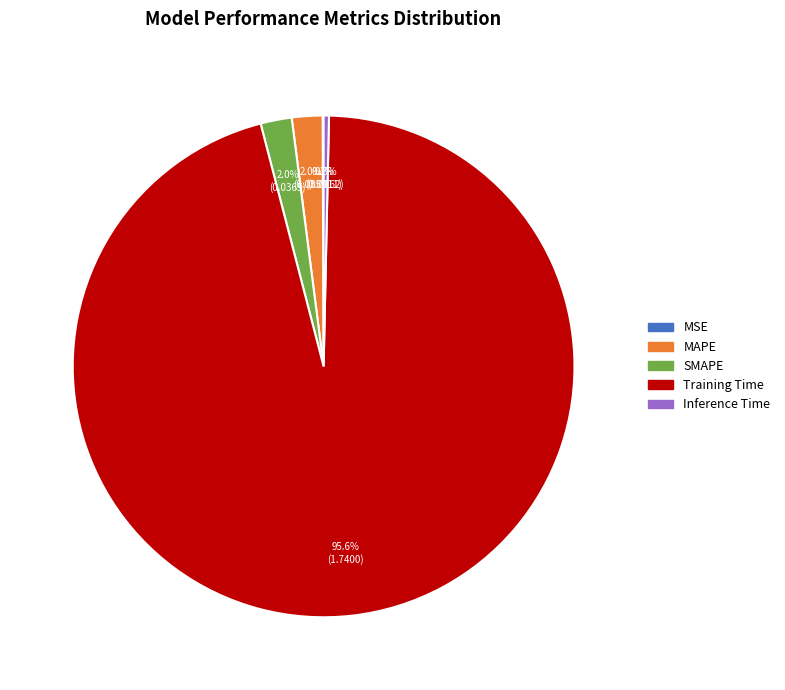

To the nearest percent, what is the average slice percentage?

20%